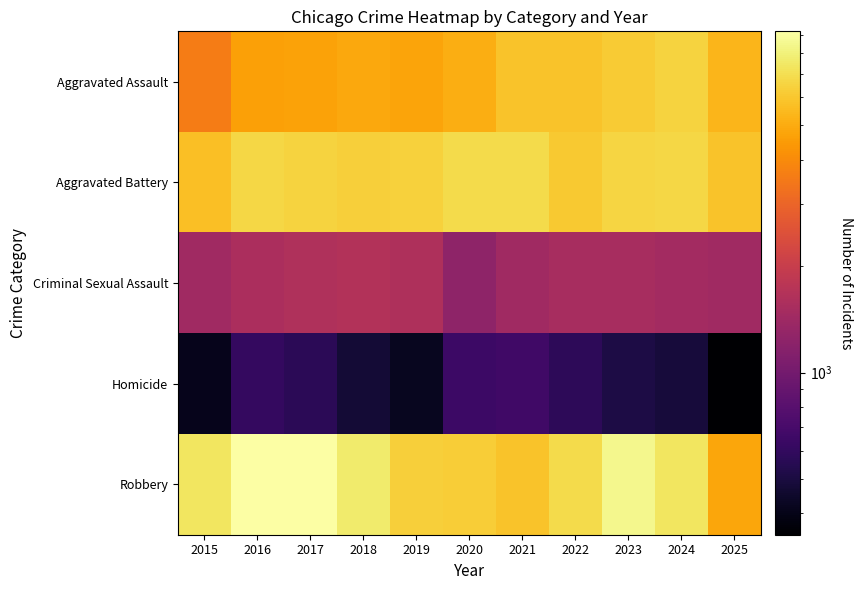

Reading right to left, list all the values displayed in this chart.

Aggravated Assault: 2025=5383	2024=6508	2023=6161	2022=5838	2021=5846	2020=5082	2019=4744	2018=4888	2017=4731	2016=4635	2015=3620
Aggravated Battery: 2025=5826	2024=6691	2023=6545	2022=6073	2021=6806	2020=6867	2019=6381	2018=6316	2017=6454	2016=6627	2015=5701
Criminal Sexual Assault: 2025=1423	2024=1462	2023=1529	2022=1518	2021=1424	2020=1242	2019=1597	2018=1659	2017=1634	2016=1557	2015=1430
Homicide: 2025=348	2024=488	2023=513	2022=579	2021=663	2020=647	2019=418	2018=476	2017=572	2016=606	2015=411
Robbery: 2025=4831	2024=7353	2023=8498	2022=6813	2021=5876	2020=6207	2019=6279	2018=7690	2017=9148	2016=9218	2015=7364